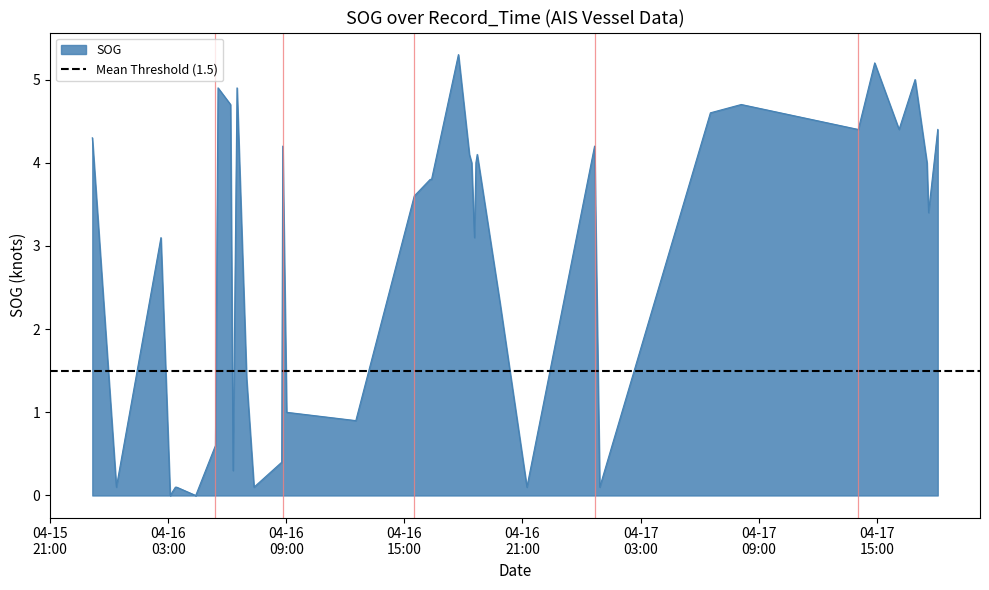

What position from the right is 2024-04-17 00:39:43?

11